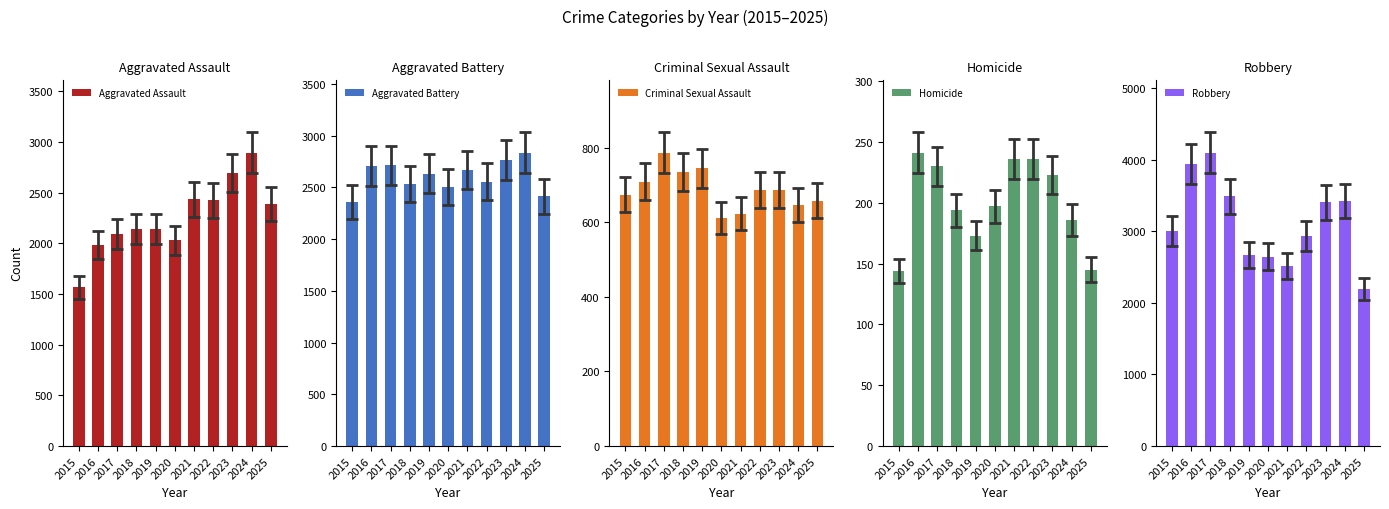

What is the spread (max minus min) of values at 2021?

2433